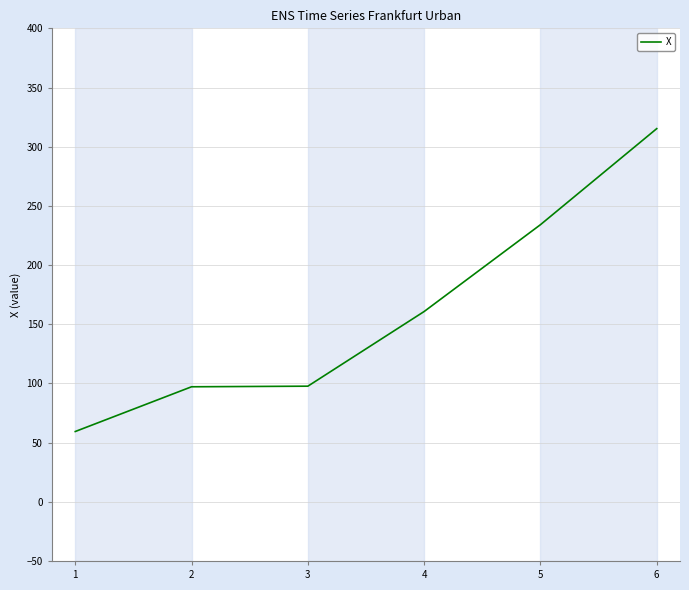

At which label is the value closest to 187?

4